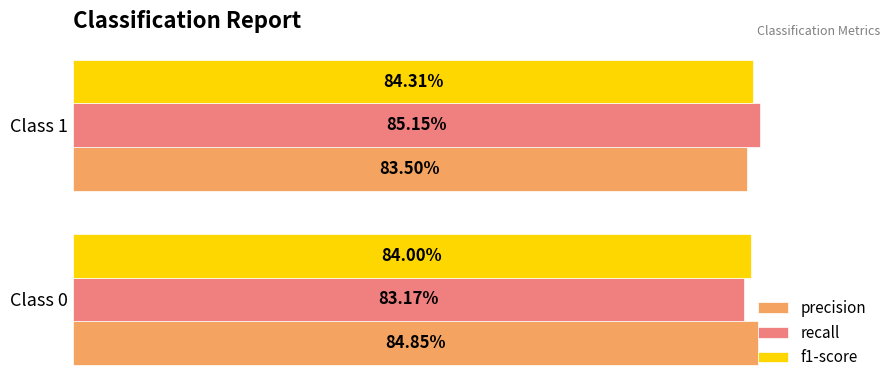

What are all the series names shown in the legend?

precision, recall, f1-score